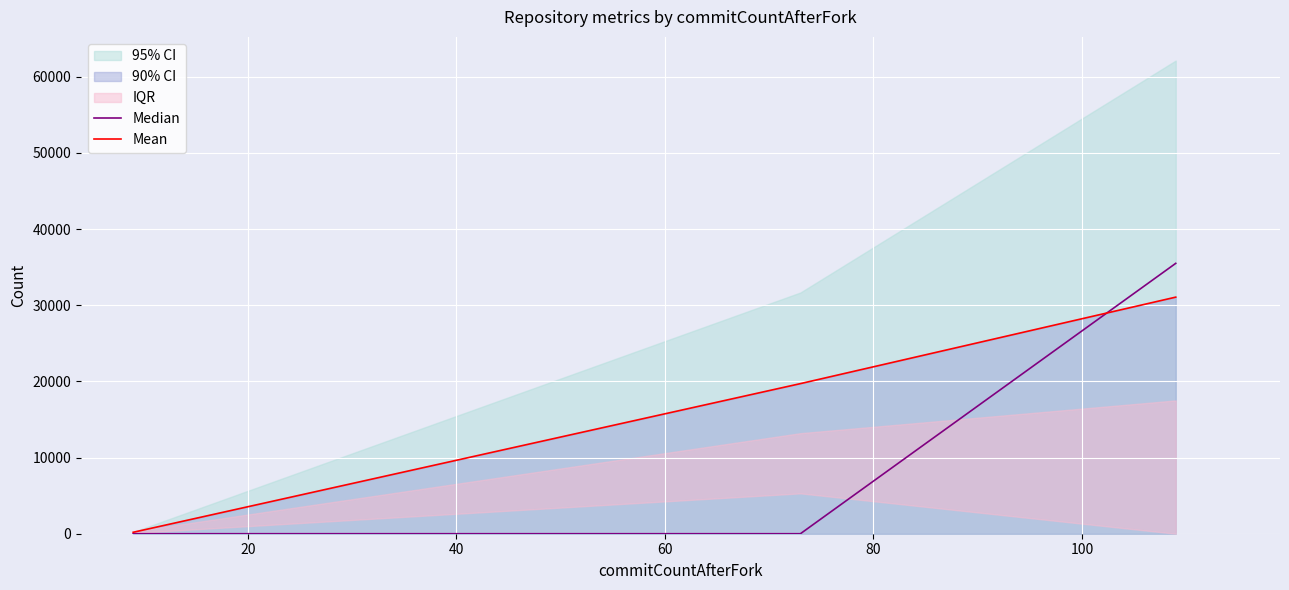

Reading left to right, transcribe all the data shown in this chart.

Median: 0.0	0.0	35500.0
Mean: 188.0	19707.5	31063.0